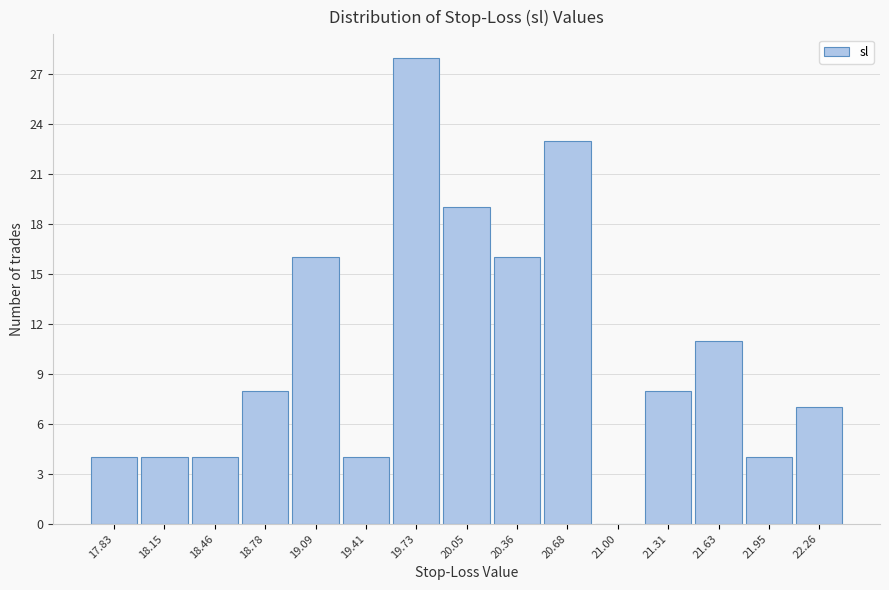

Reading left to right, transcribe this chart: for each bar, give the range it covers on the x-axis and its height. Neither the bar edges nor the heights are printed on the chart, so give them approximately, as read against the axes.

17.65 to 18.00: 4
18.00 to 18.30: 4
18.30 to 18.60: 4
18.60 to 18.95: 8
18.95 to 19.25: 16
19.25 to 19.55: 4
19.55 to 19.90: 28
19.90 to 20.20: 19
20.20 to 20.50: 16
20.50 to 20.85: 23
20.85 to 21.15: 0
21.15 to 21.45: 8
21.45 to 21.80: 11
21.80 to 22.10: 4
22.10 to 22.40: 7